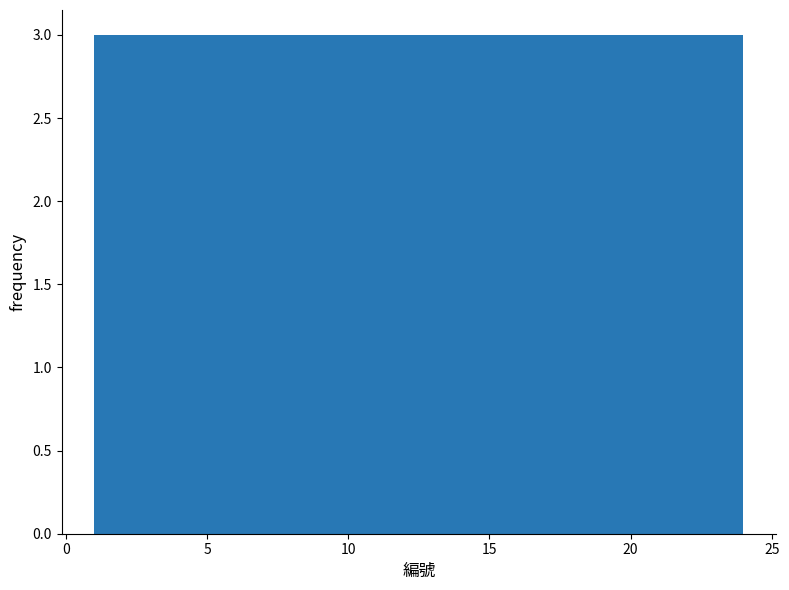

What is the height of the bar covering 18.5 to 21.0 on the x-axis? Neither the bar edges nor the heights are printed on the chart, so give them approximately, as read against the axes.

3